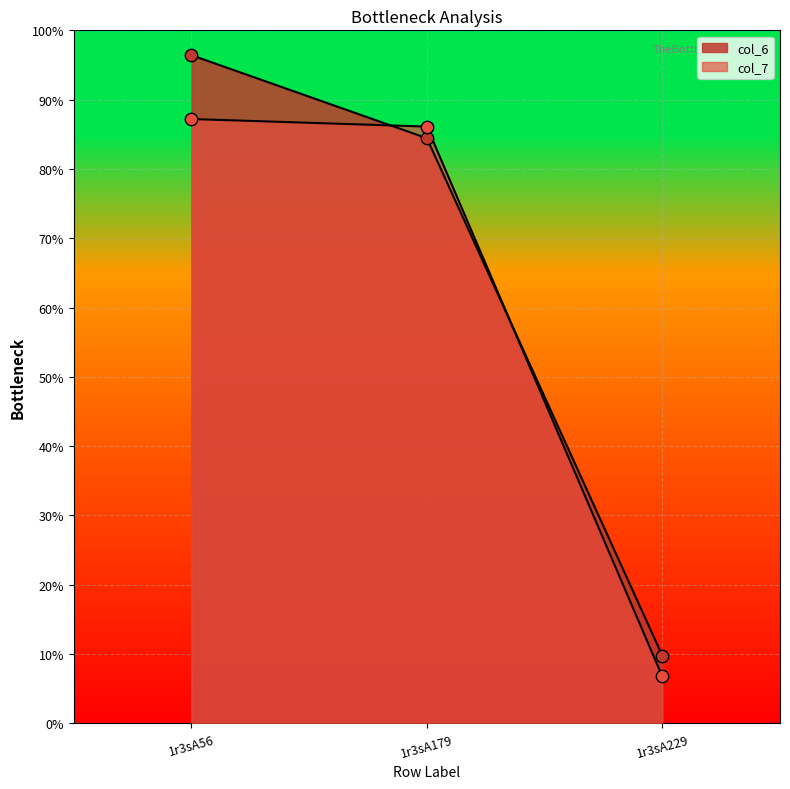

Is the value of col_7 at 1r3sA179 greater than the value of col_6 at 1r3sA179?

Yes